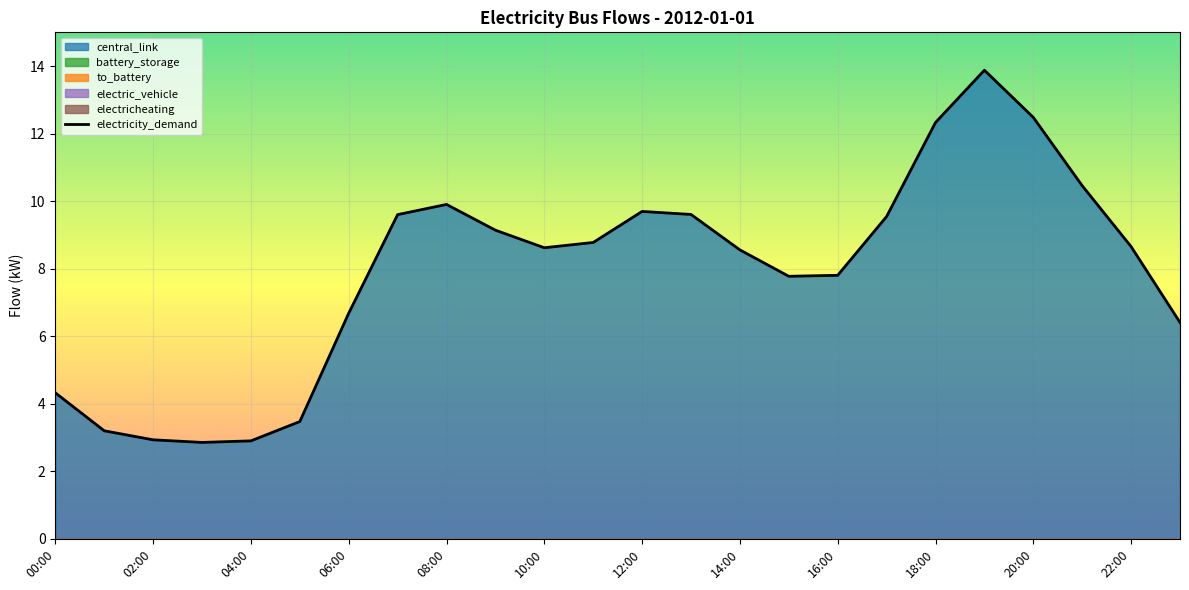

The electricity_demand series shows 3.4 at 14:00. True or false?

False